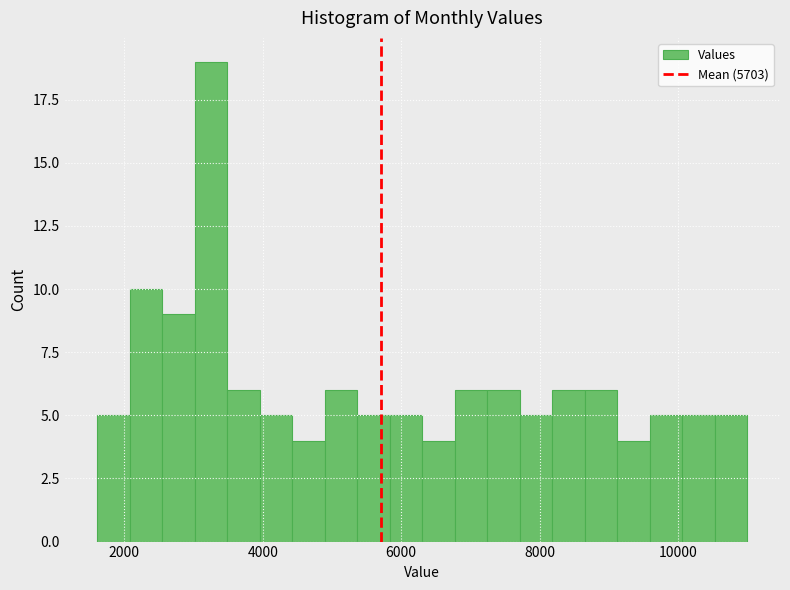

Read against the x-axis, roughly where is the centre of the tallest bar?

3200